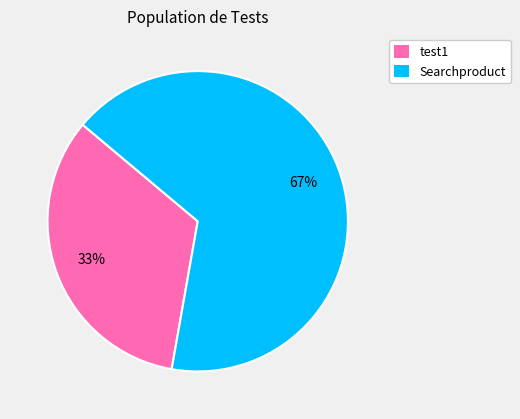

Rank the categories by value from highest to lowest.

Searchproduct, test1